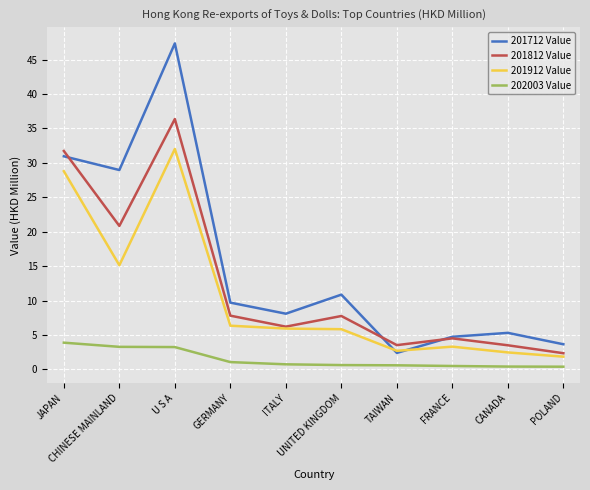

How many series are shown in this chart?

4